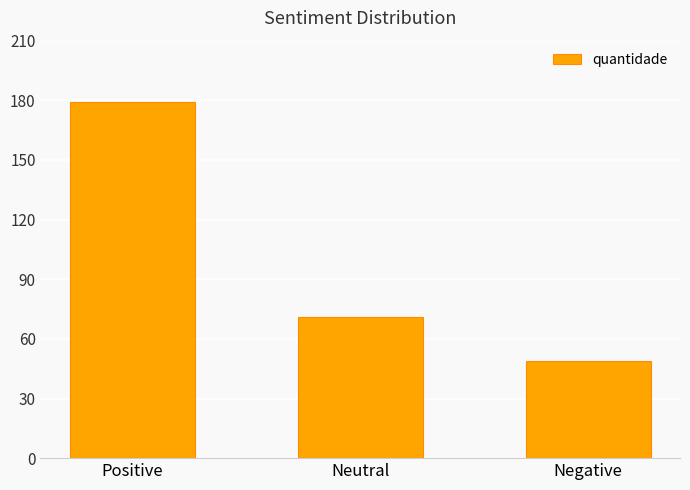

Are the bars grouped side by side (vs. stacked)?

No